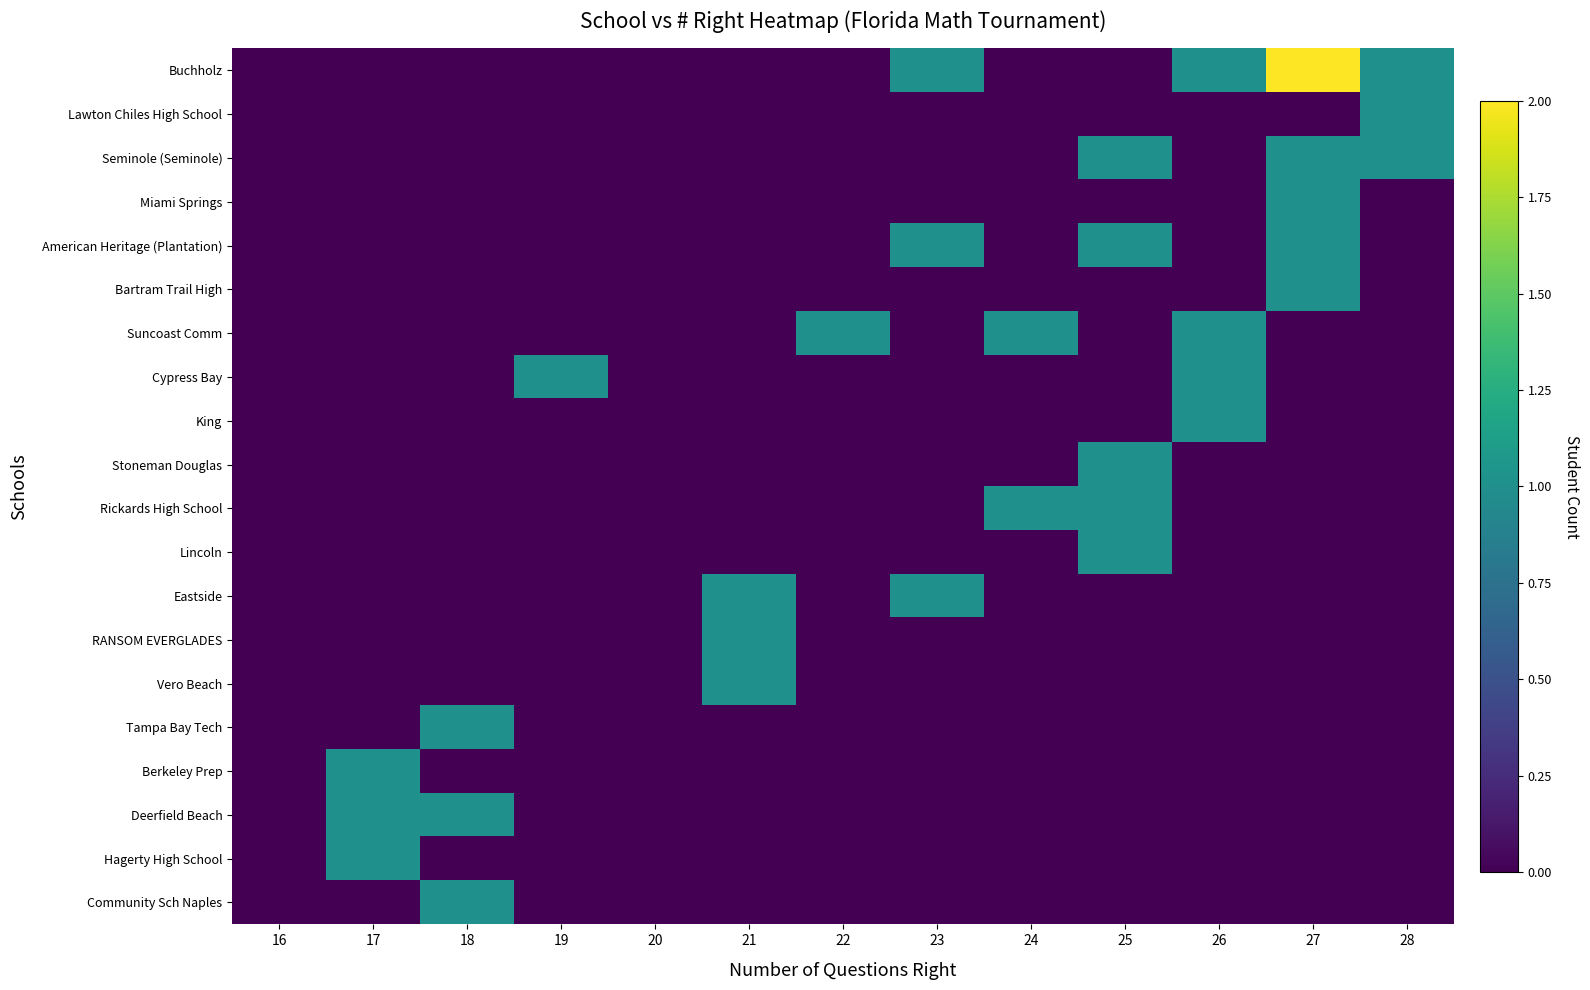

Reading right to left, transcribe all the data shown in this chart.

Buchholz: 28=1	27=2	26=1	25=0	24=0	23=1	22=0	21=0	20=0	19=0	18=0	17=0	16=0
Lawton Chiles High School: 28=1	27=0	26=0	25=0	24=0	23=0	22=0	21=0	20=0	19=0	18=0	17=0	16=0
Seminole (Seminole): 28=1	27=1	26=0	25=1	24=0	23=0	22=0	21=0	20=0	19=0	18=0	17=0	16=0
Miami Springs: 28=0	27=1	26=0	25=0	24=0	23=0	22=0	21=0	20=0	19=0	18=0	17=0	16=0
American Heritage (Plantation): 28=0	27=1	26=0	25=1	24=0	23=1	22=0	21=0	20=0	19=0	18=0	17=0	16=0
Bartram Trail High: 28=0	27=1	26=0	25=0	24=0	23=0	22=0	21=0	20=0	19=0	18=0	17=0	16=0
Suncoast Comm: 28=0	27=0	26=1	25=0	24=1	23=0	22=1	21=0	20=0	19=0	18=0	17=0	16=0
Cypress Bay: 28=0	27=0	26=1	25=0	24=0	23=0	22=0	21=0	20=0	19=1	18=0	17=0	16=0
King: 28=0	27=0	26=1	25=0	24=0	23=0	22=0	21=0	20=0	19=0	18=0	17=0	16=0
Stoneman Douglas: 28=0	27=0	26=0	25=1	24=0	23=0	22=0	21=0	20=0	19=0	18=0	17=0	16=0
Rickards High School: 28=0	27=0	26=0	25=1	24=1	23=0	22=0	21=0	20=0	19=0	18=0	17=0	16=0
Lincoln: 28=0	27=0	26=0	25=1	24=0	23=0	22=0	21=0	20=0	19=0	18=0	17=0	16=0
Eastside: 28=0	27=0	26=0	25=0	24=0	23=1	22=0	21=1	20=0	19=0	18=0	17=0	16=0
RANSOM EVERGLADES: 28=0	27=0	26=0	25=0	24=0	23=0	22=0	21=1	20=0	19=0	18=0	17=0	16=0
Vero Beach: 28=0	27=0	26=0	25=0	24=0	23=0	22=0	21=1	20=0	19=0	18=0	17=0	16=0
Tampa Bay Tech: 28=0	27=0	26=0	25=0	24=0	23=0	22=0	21=0	20=0	19=0	18=1	17=0	16=0
Berkeley Prep: 28=0	27=0	26=0	25=0	24=0	23=0	22=0	21=0	20=0	19=0	18=0	17=1	16=0
Deerfield Beach: 28=0	27=0	26=0	25=0	24=0	23=0	22=0	21=0	20=0	19=0	18=1	17=1	16=0
Hagerty High School: 28=0	27=0	26=0	25=0	24=0	23=0	22=0	21=0	20=0	19=0	18=0	17=1	16=0
Community Sch Naples: 28=0	27=0	26=0	25=0	24=0	23=0	22=0	21=0	20=0	19=0	18=1	17=0	16=0